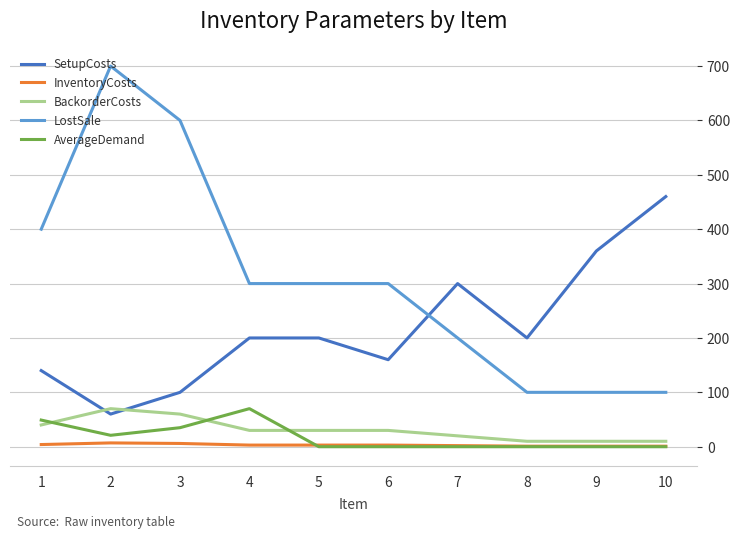

Which series has the largest total across all categories?

LostSale